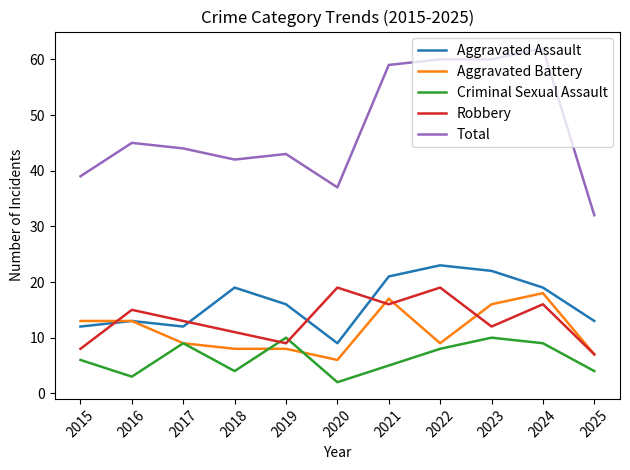

Which series ends up on top after the final intersection of Criminal Sexual Assault and Aggravated Battery?

Aggravated Battery